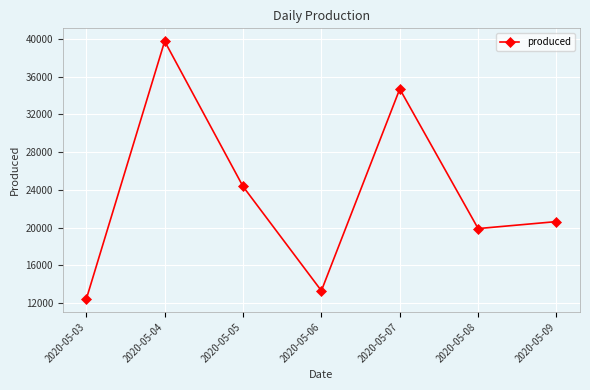

True or false: the data has more than 0 interior local peaks.

True